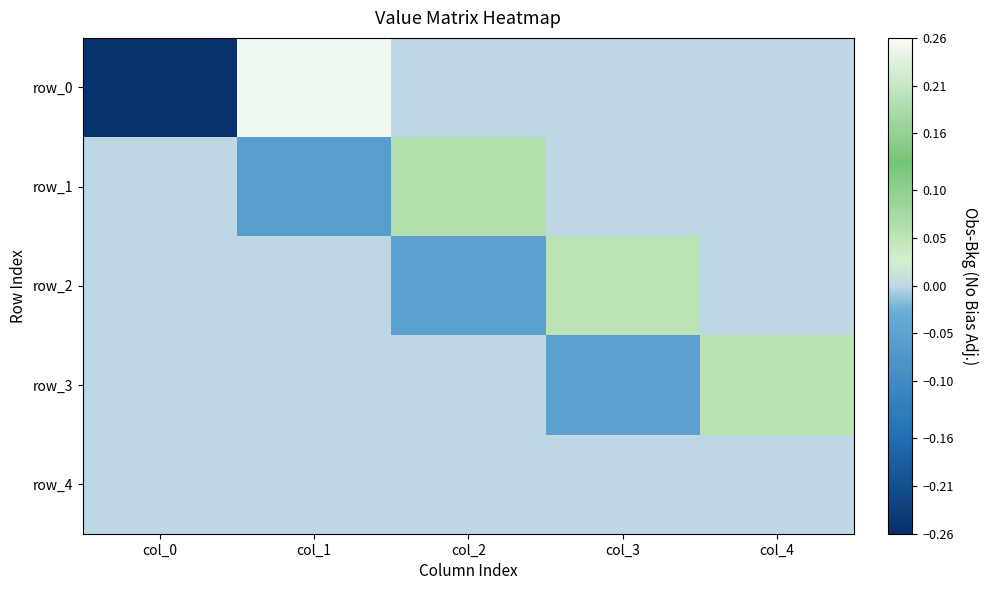

Which series has the widest spread of values?

row_0